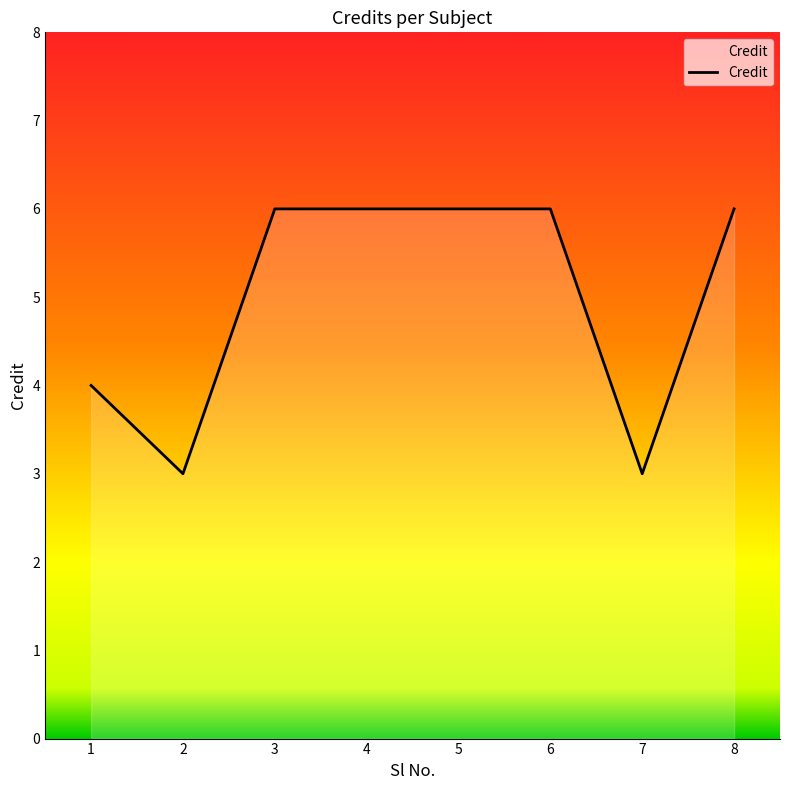

How many categories are shown in the chart?

8